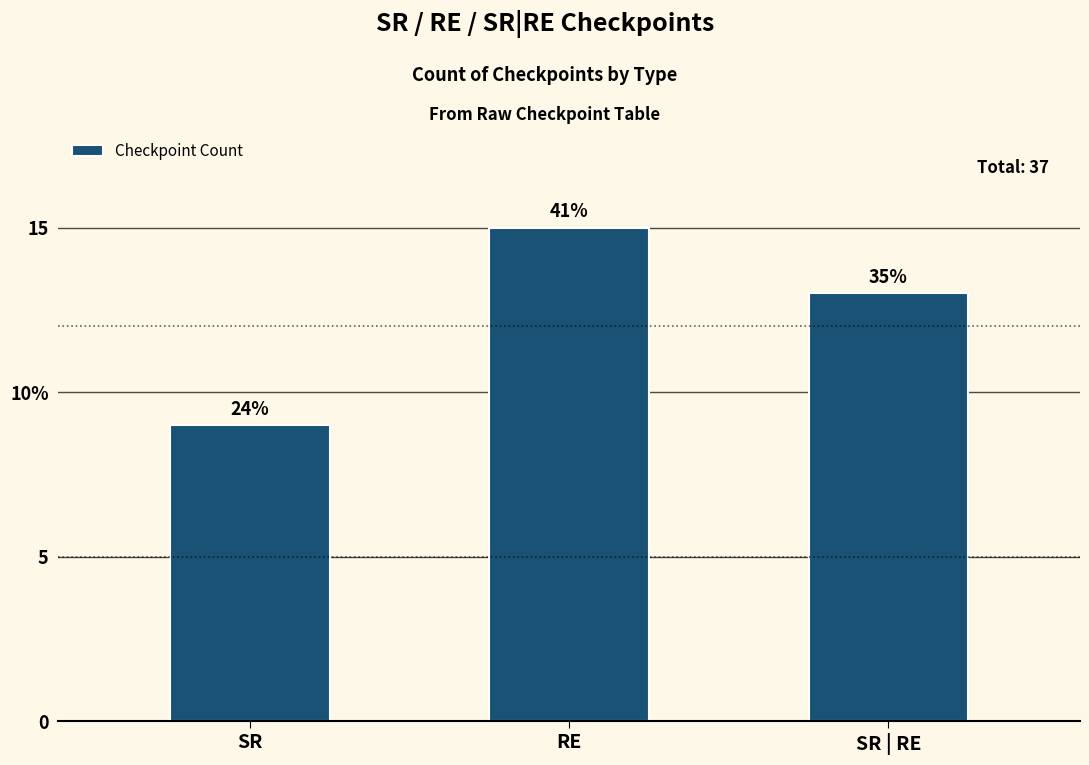

Is it true that the value at SR | RE is 3?

False